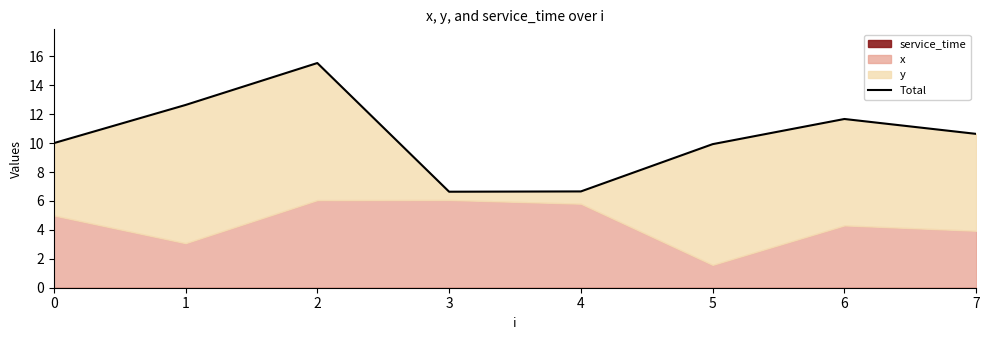

How many interior local valleys (lower than both neighbors) does the data have?

1